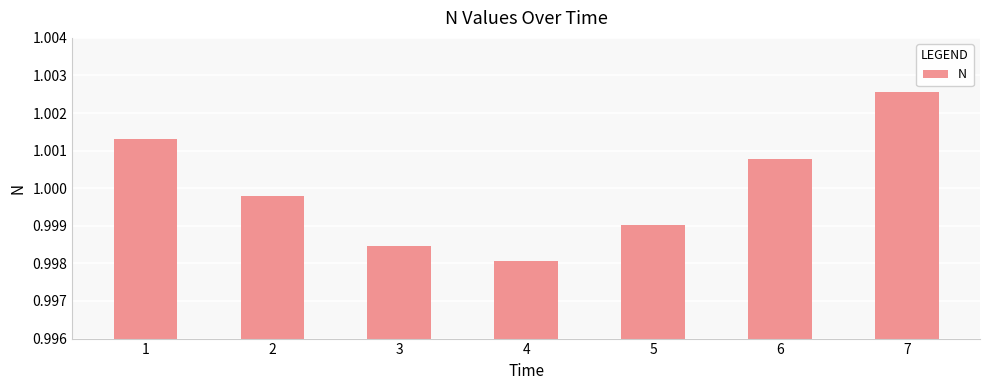

Which label corresponds to the smallest value in the chart?

4